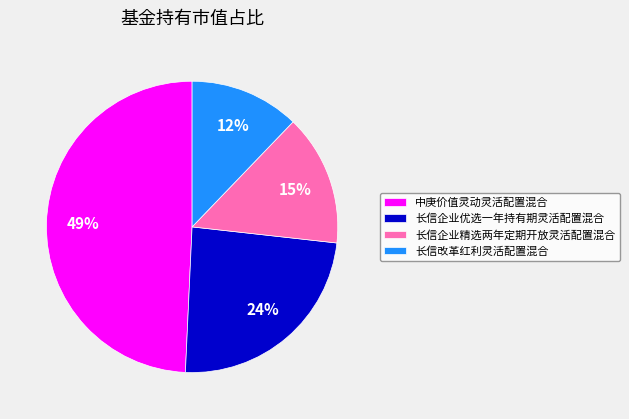

Count the number of slices in the pie.

4